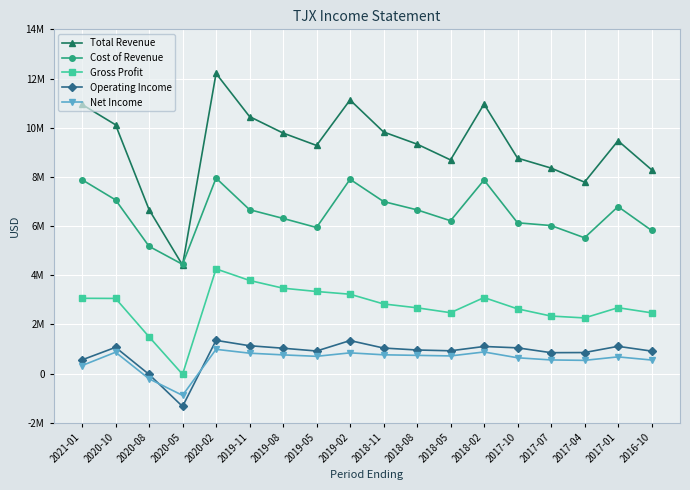

Count the number of categories in the chart.

18